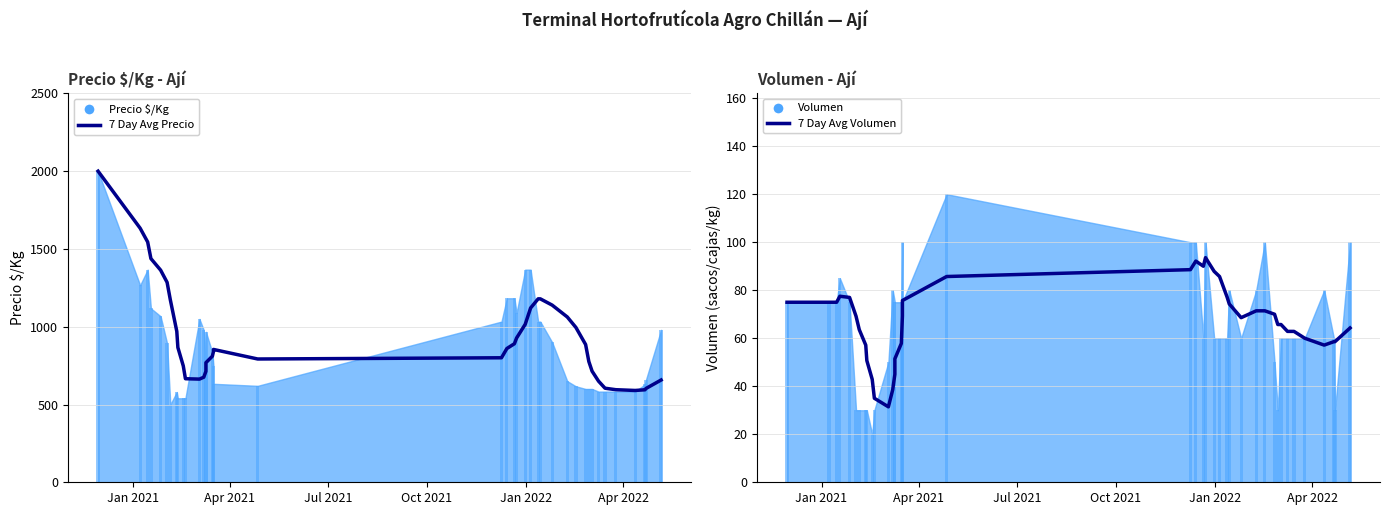

How many data points does each series have?

40